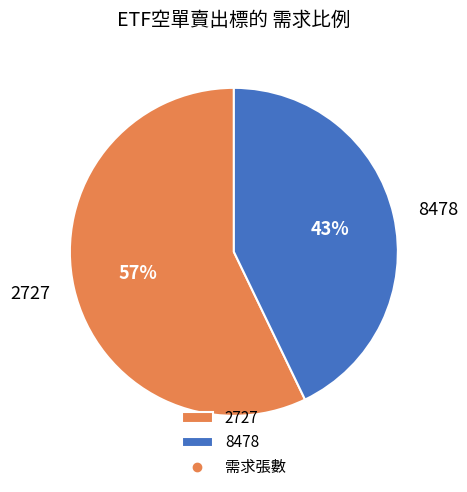

To the nearest percent, what is the difference between the 2727 and 8478 slice percentages?

14%